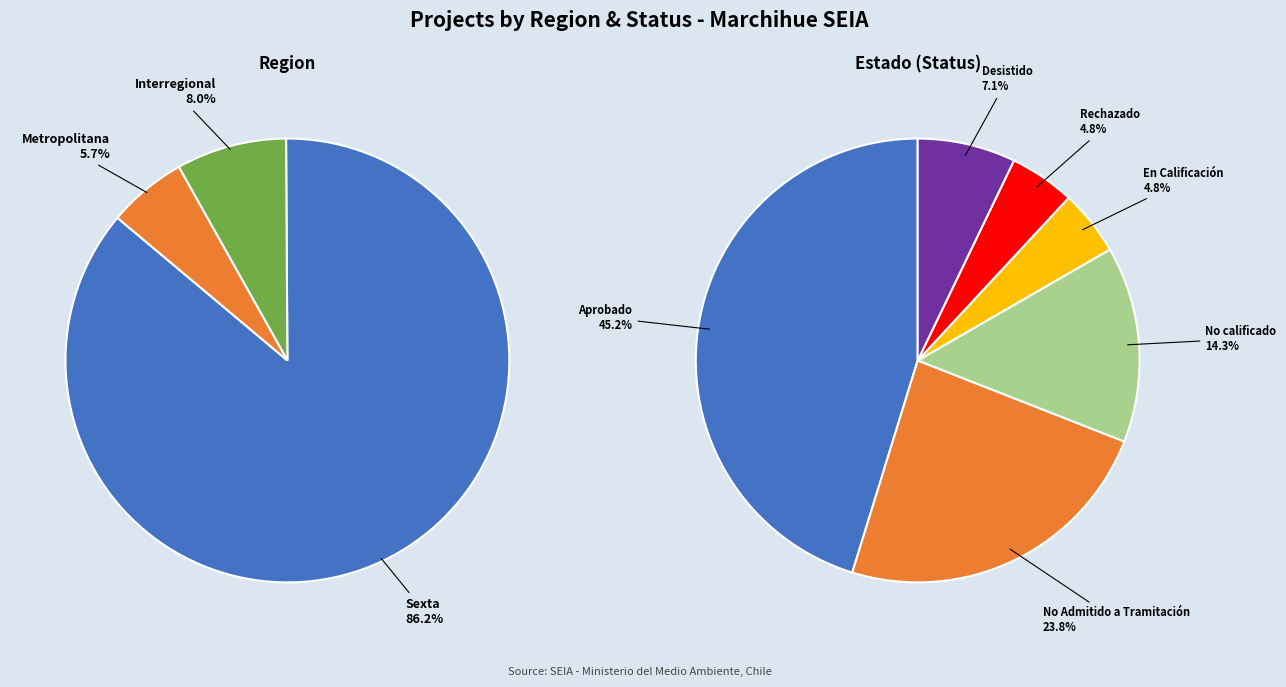

To the nearest percent, what percentage of the pie is Metropolitana?

6%